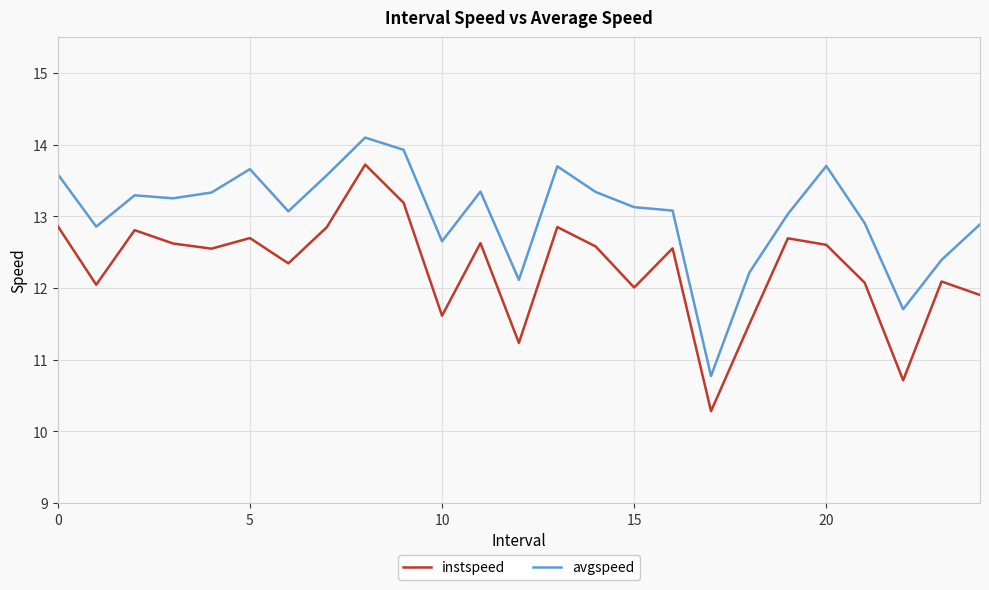

What is the average value of the avgspeed series?

13.0